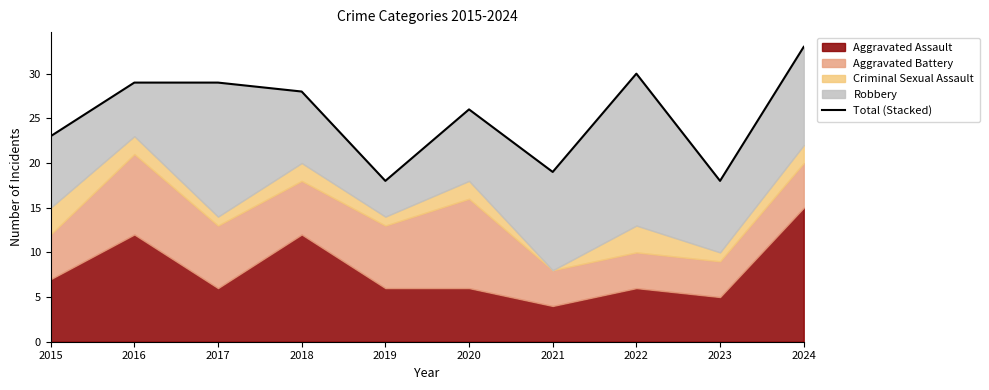

Is it true that the value at 2024 is 33?

True